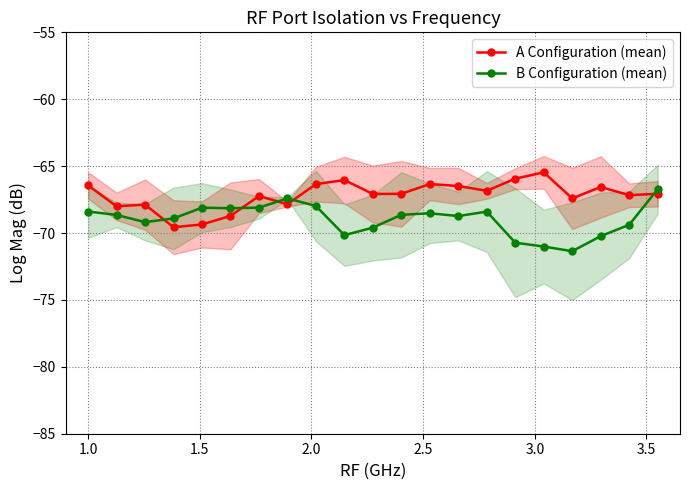

List the series in order of their peak value, lowest first.

B Configuration (mean), A Configuration (mean)